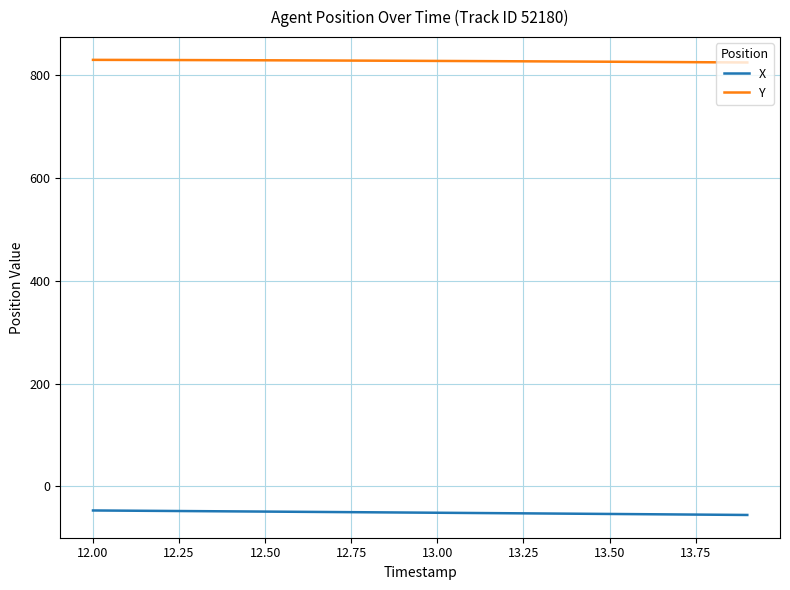

Rank the series by their maximum value, from highest to lowest.

Y, X